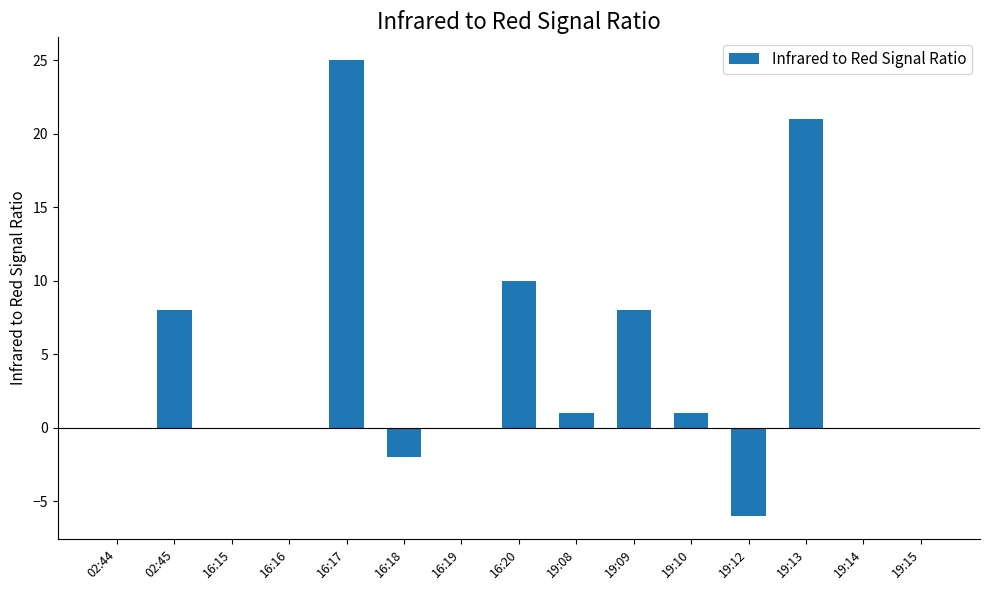

Read the value at 19:12.

-6